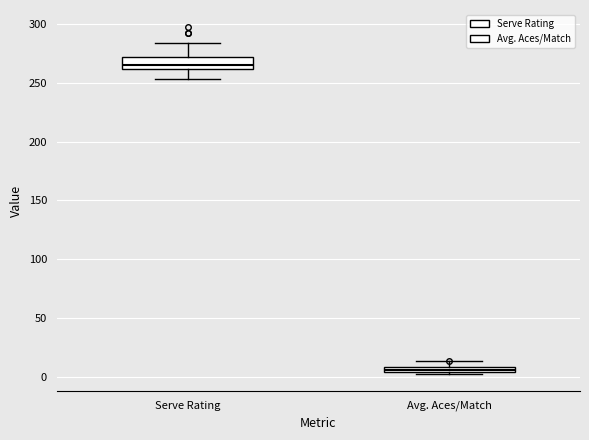

Which box has the highest median line?

Serve Rating